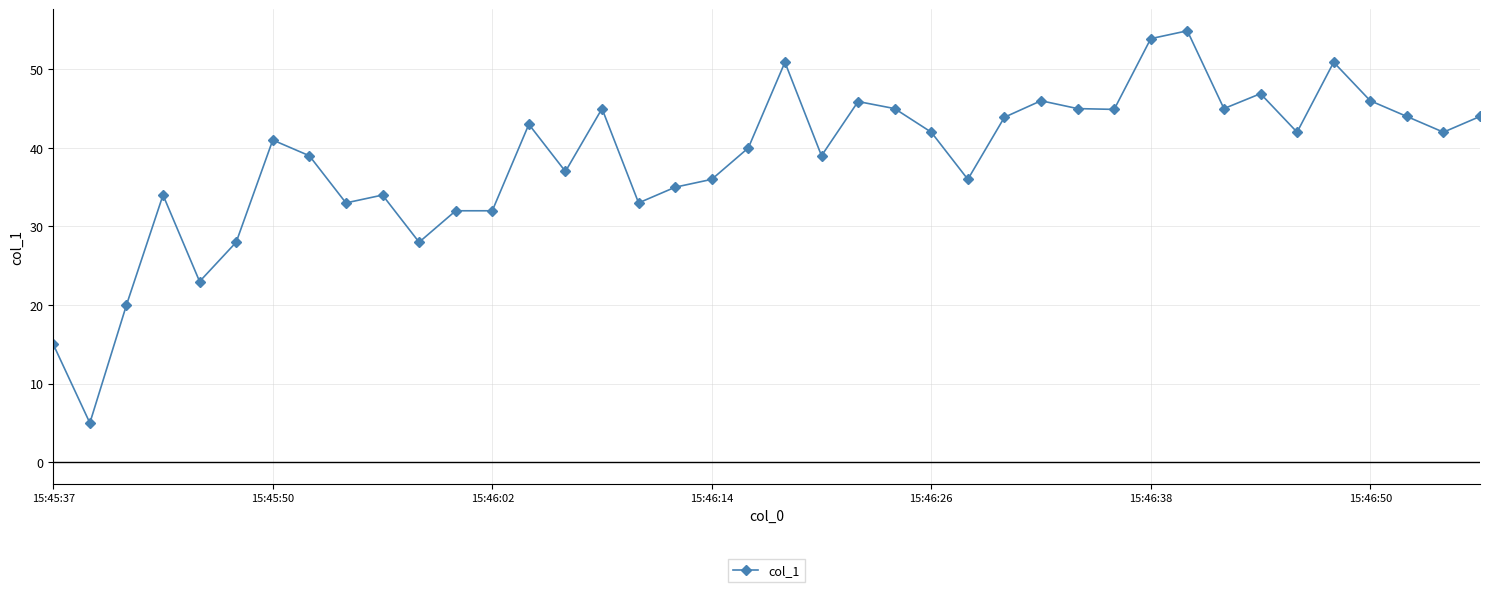

What is the difference between the maximum and minimum values?

49.9